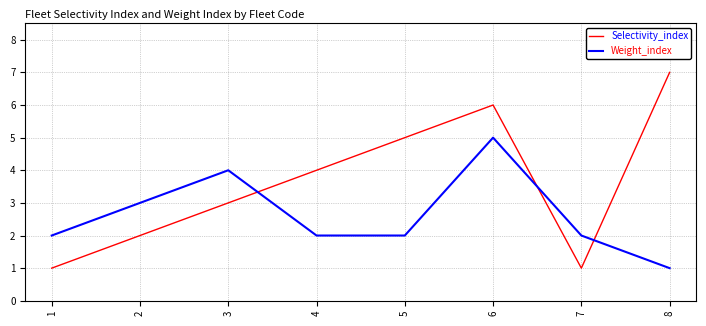

Which series has the largest total across all categories?

Selectivity_index